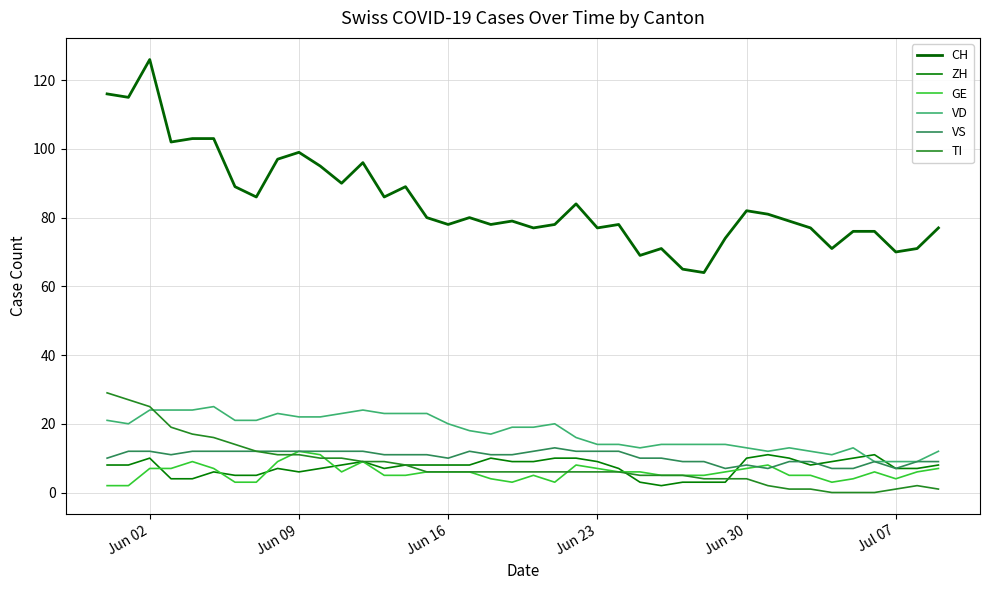

What is the difference between the maximum and minimum values in the VD series?

16